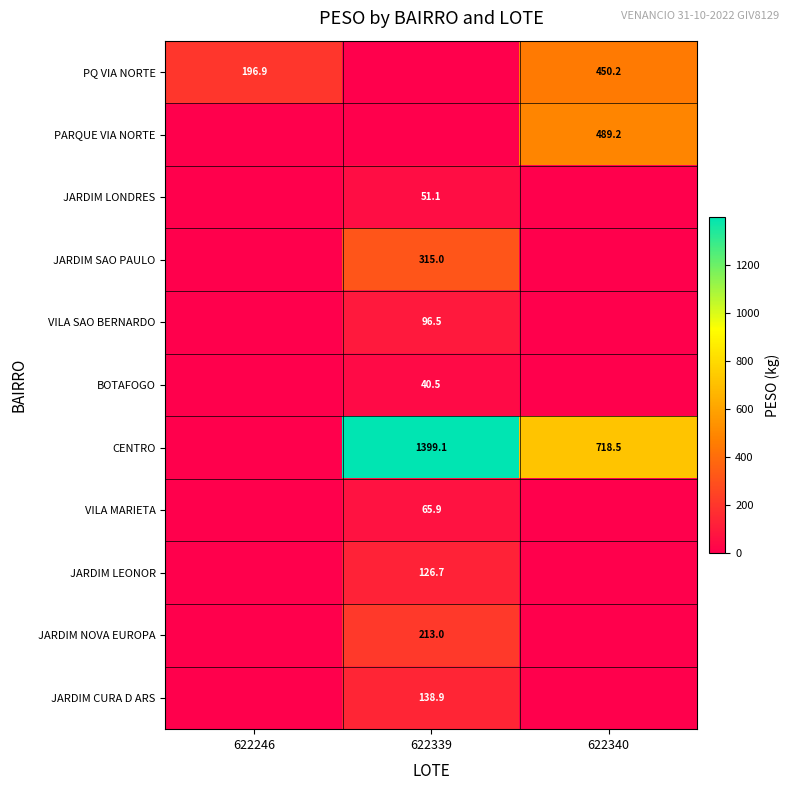

True or false: JARDIM LEONOR has a value of 126.7 at 622339.

True